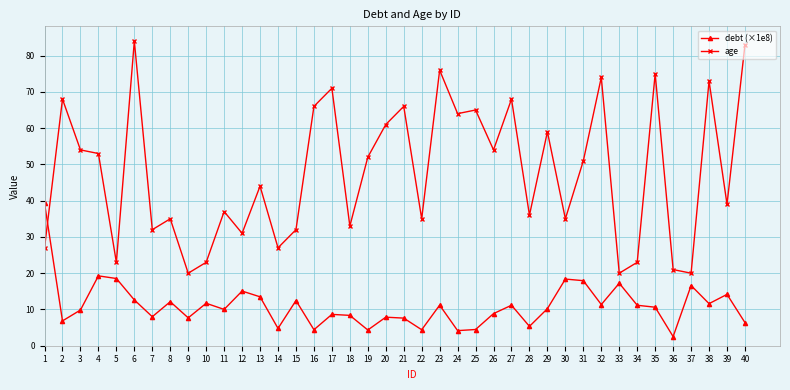

What is the average value of the debt (×1e8) series?

11.0